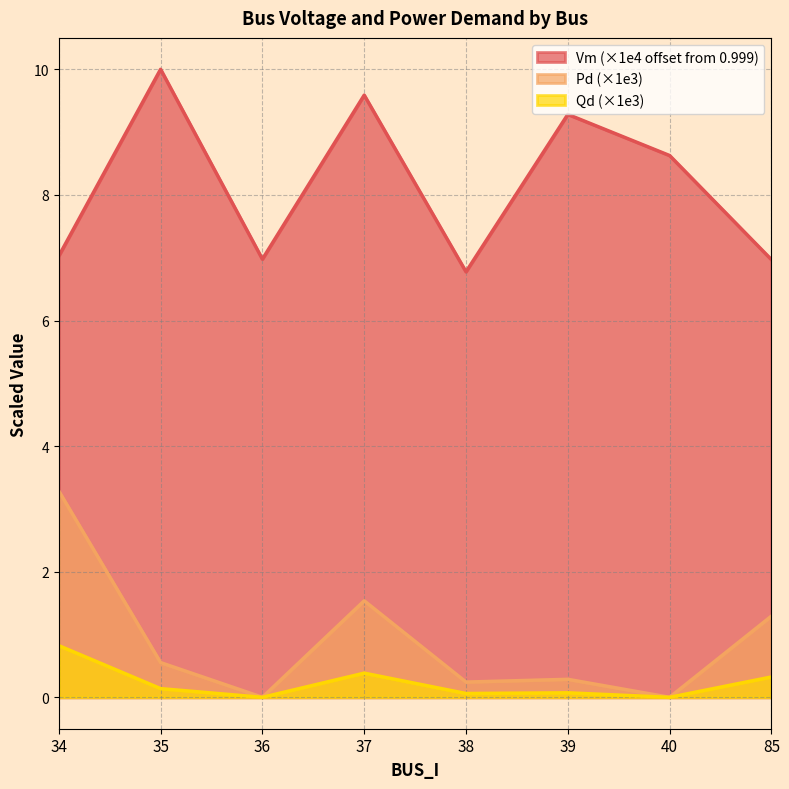

The value of Vm at 40 is 8.6. True or false?

True